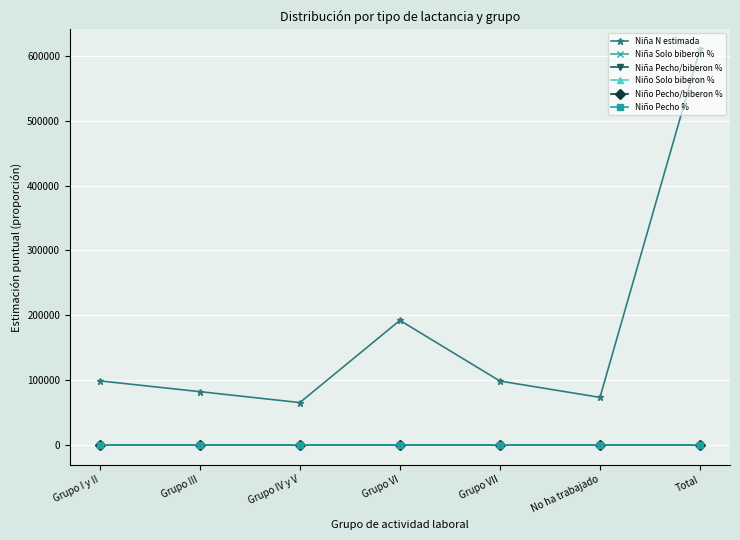

In Niño Solo biberon %, how many points are lower than both neighbors (excluding endpoints)?

1